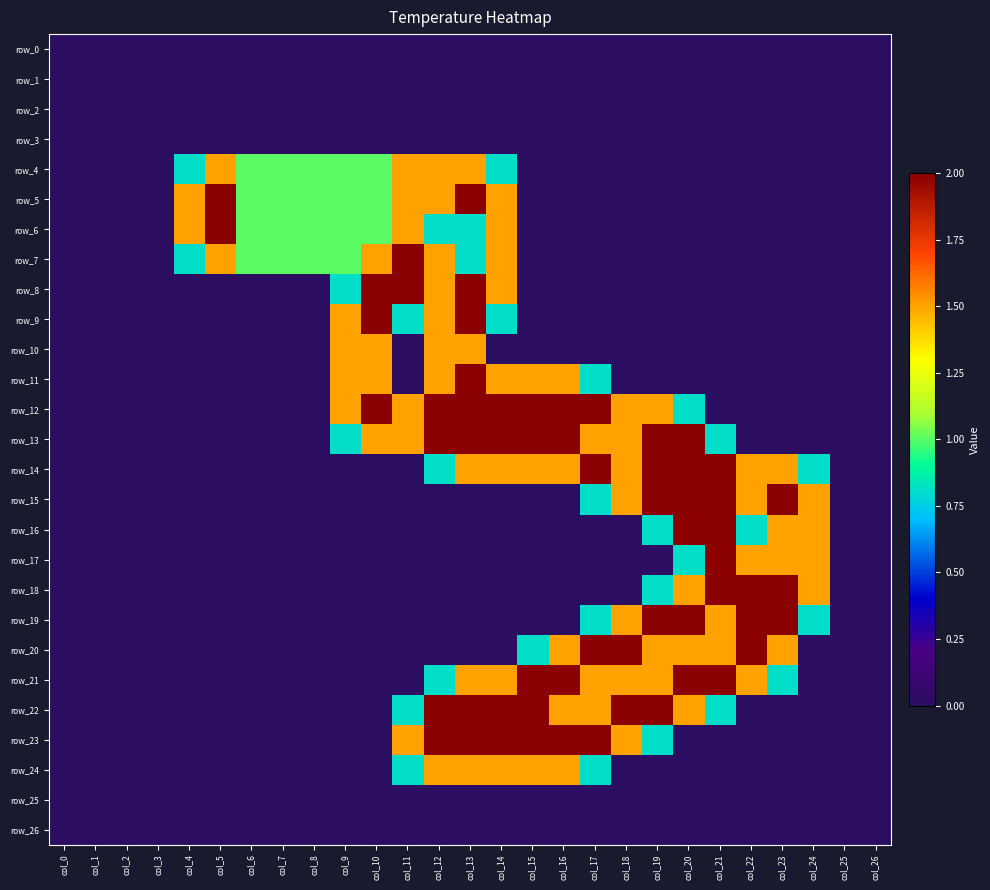

At col_8, list the series in order from smallest to largest.

row_0, row_1, row_2, row_3, row_8, row_9, row_10, row_11, row_12, row_13, row_14, row_15, row_16, row_17, row_18, row_19, row_20, row_21, row_22, row_23, row_24, row_25, row_26, row_4, row_5, row_6, row_7